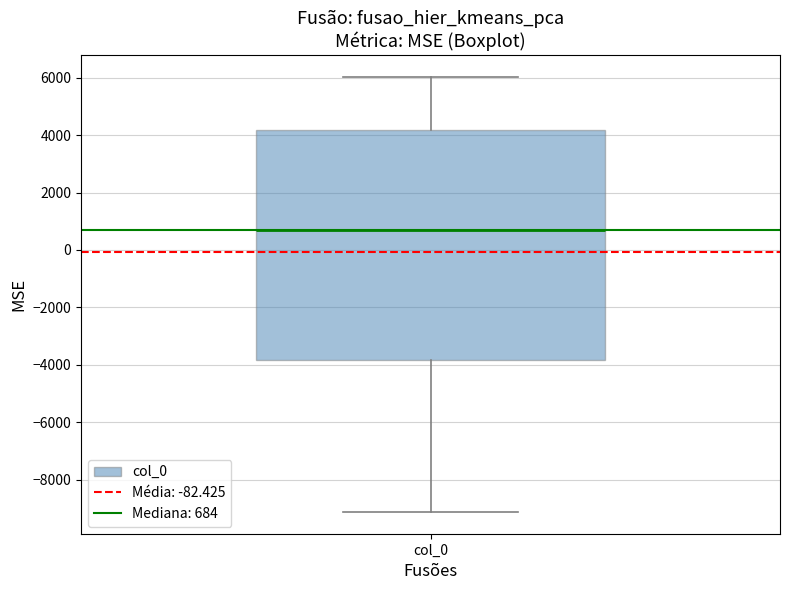

Read this box plot against the y-axis: the position of the median line, the range covered by the box, and the ends of both whiskers. The values are not printed on the chart, so give them approximately, as read against the axis.

median 600, box -3800 to 4200, whiskers -9200 to 6000